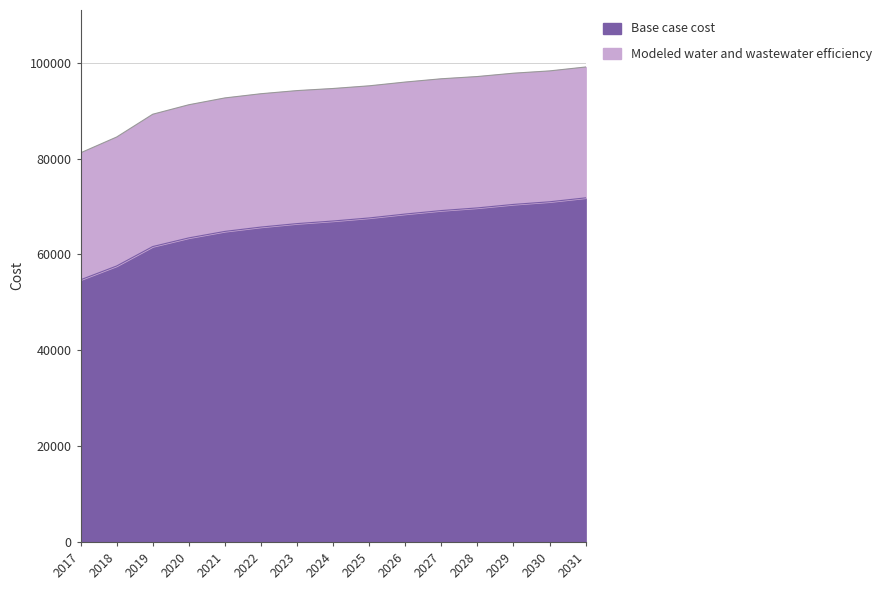

Rank the categories by value from lowest to highest.

2017, 2018, 2019, 2020, 2021, 2022, 2023, 2024, 2025, 2026, 2027, 2028, 2029, 2030, 2031